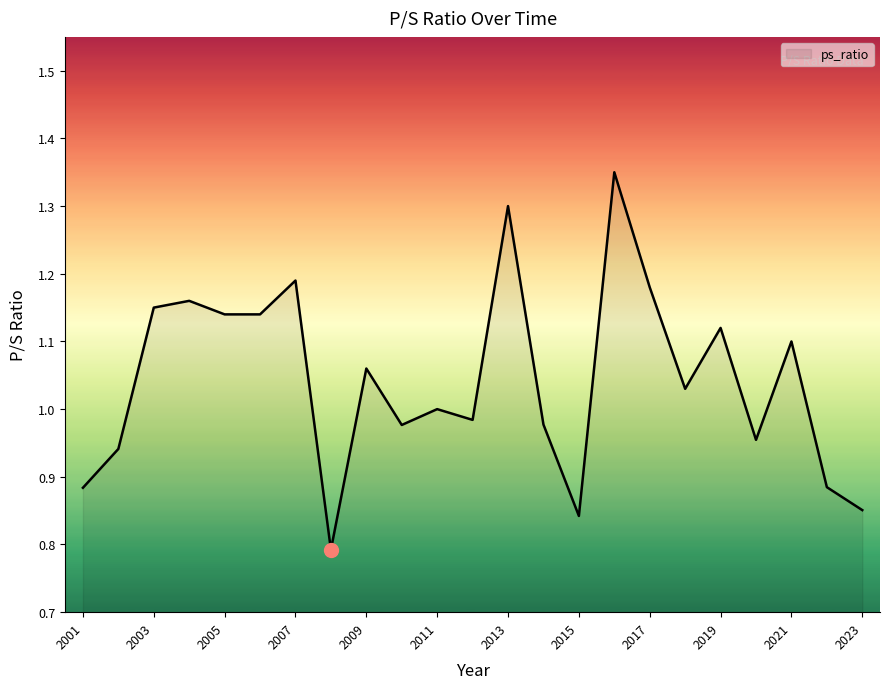

What is the difference between the maximum and minimum values?

0.6